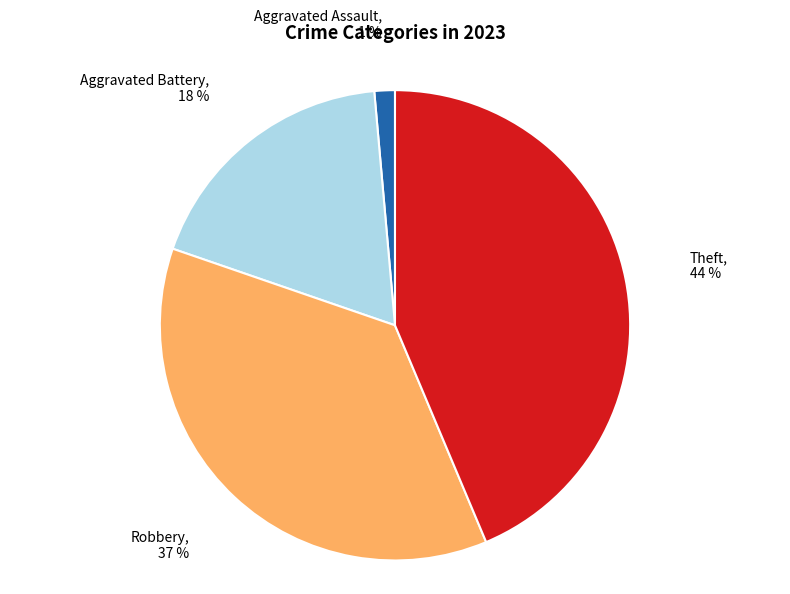

Is there a majority slice in this chart?

No